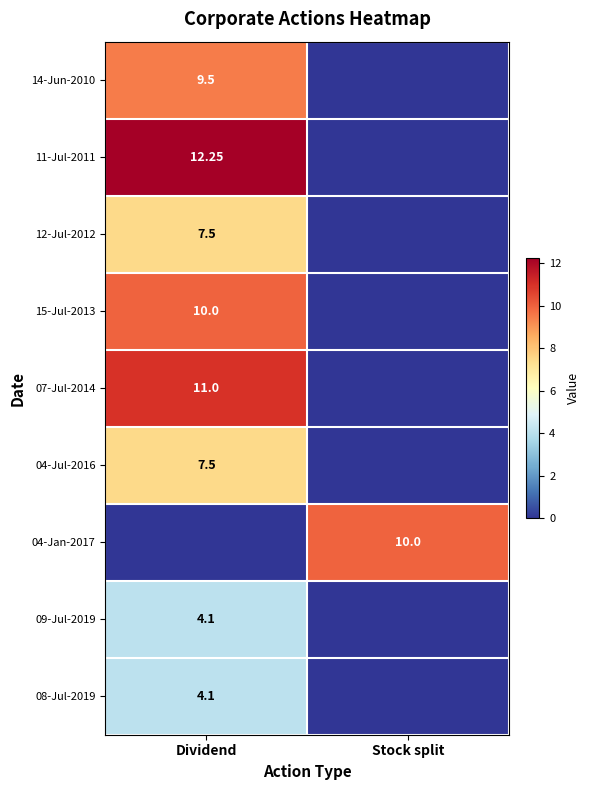

Which category has the highest value in the 07-Jul-2014 series?

Dividend